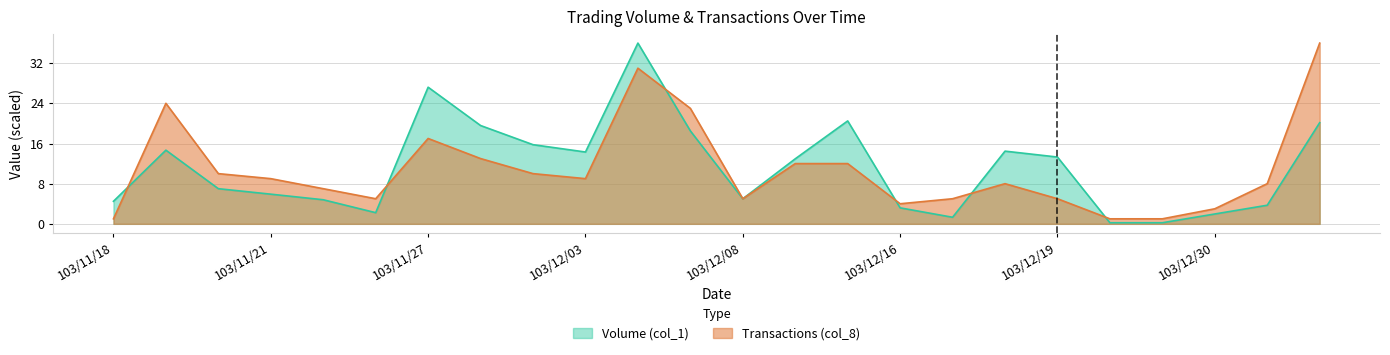

True or false: Transactions (col_8) has more than 1 interior local peaks.

True